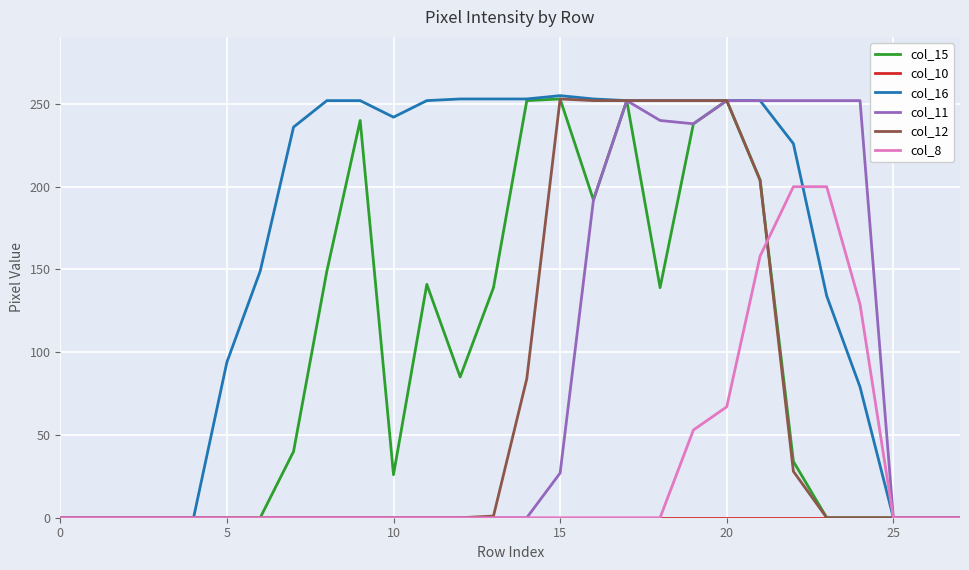

Which series has the largest total across all categories?

col_16